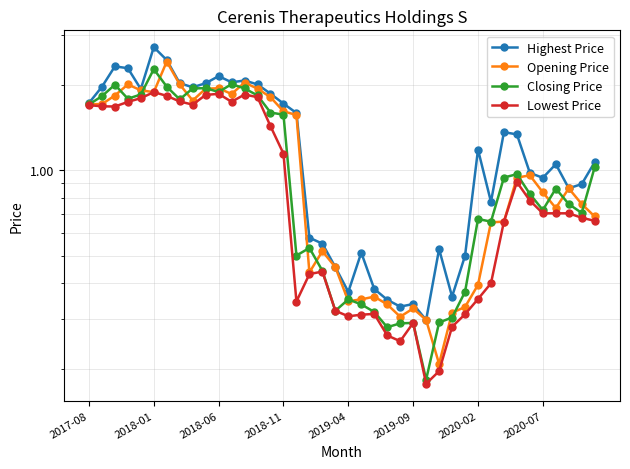

What is the value of the Lowest Price point at the 13th from the left?

1.9